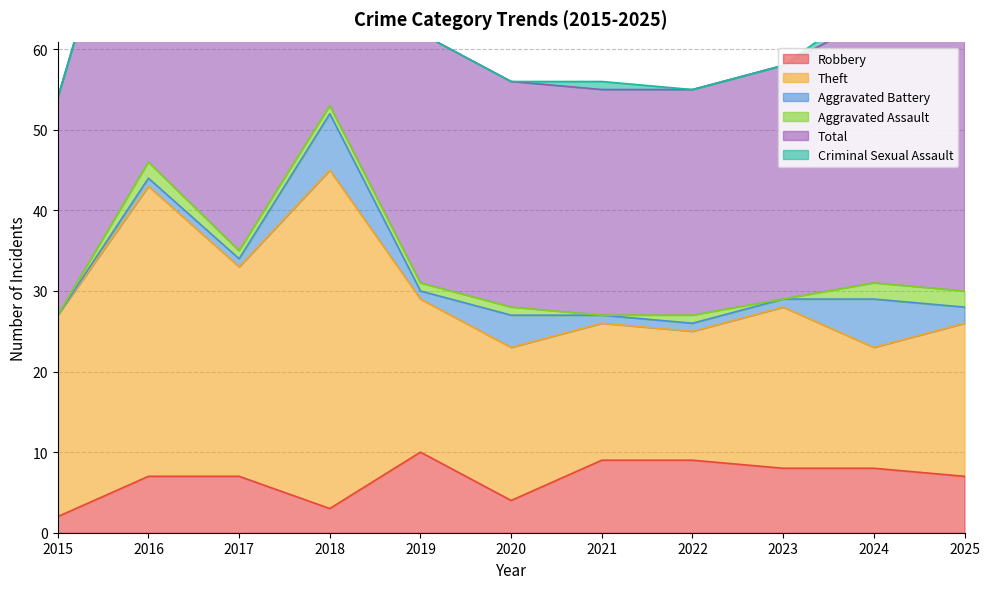

Which series has the largest range (max minus min)?

Theft